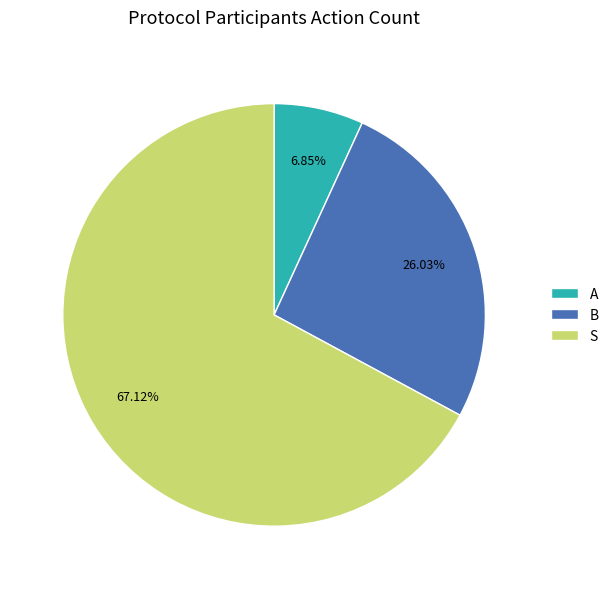

What percentage is the A slice, to the nearest percent?

7%